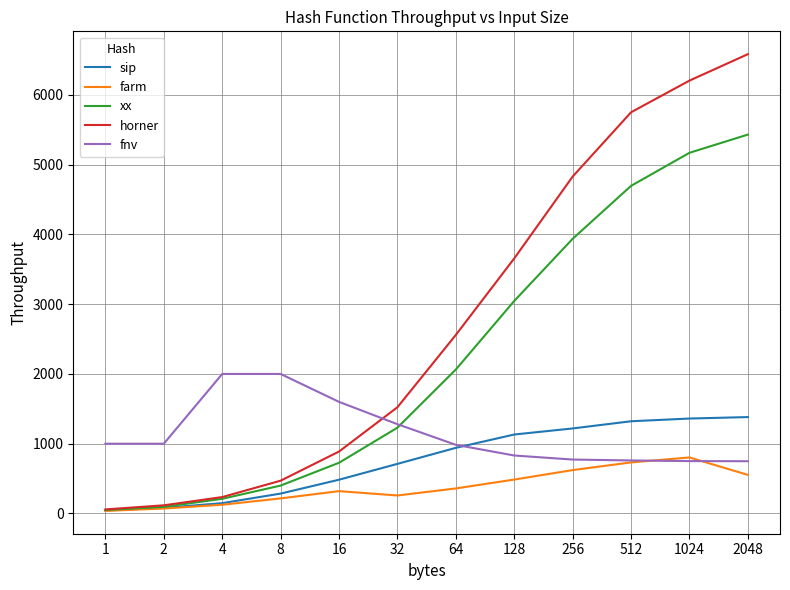

Rank the series by their average value, from highest to lowest.

horner, xx, fnv, sip, farm